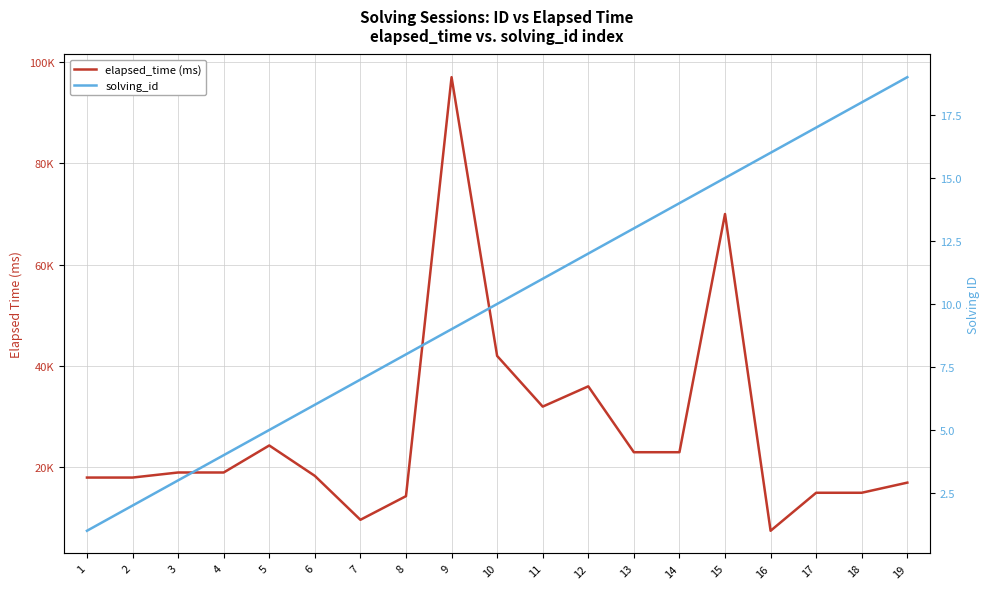

Which category has the lowest value in the solving_id series?

1